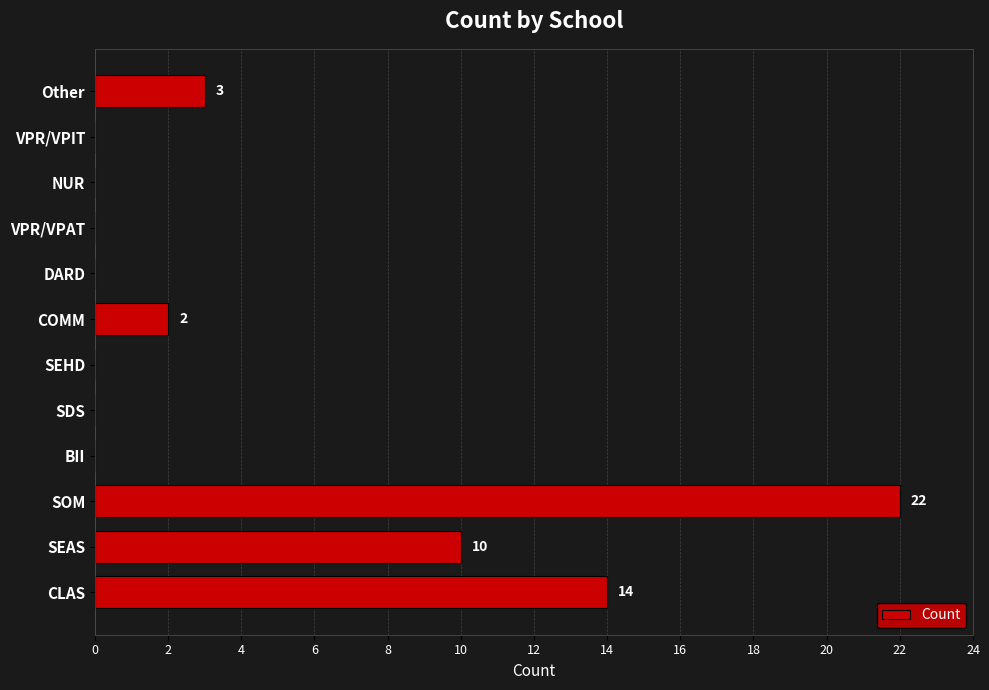

What is the greatest value displayed?

22